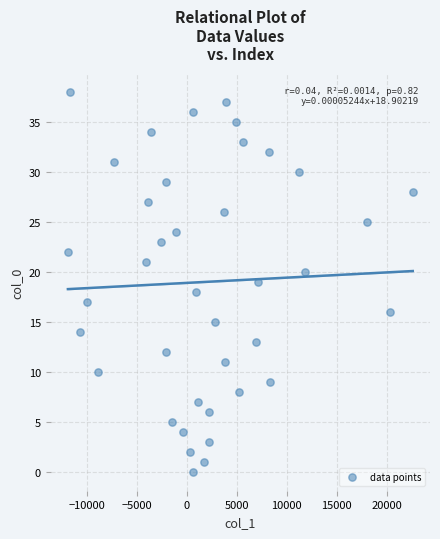

How many points are shown in the scatter plot?

39